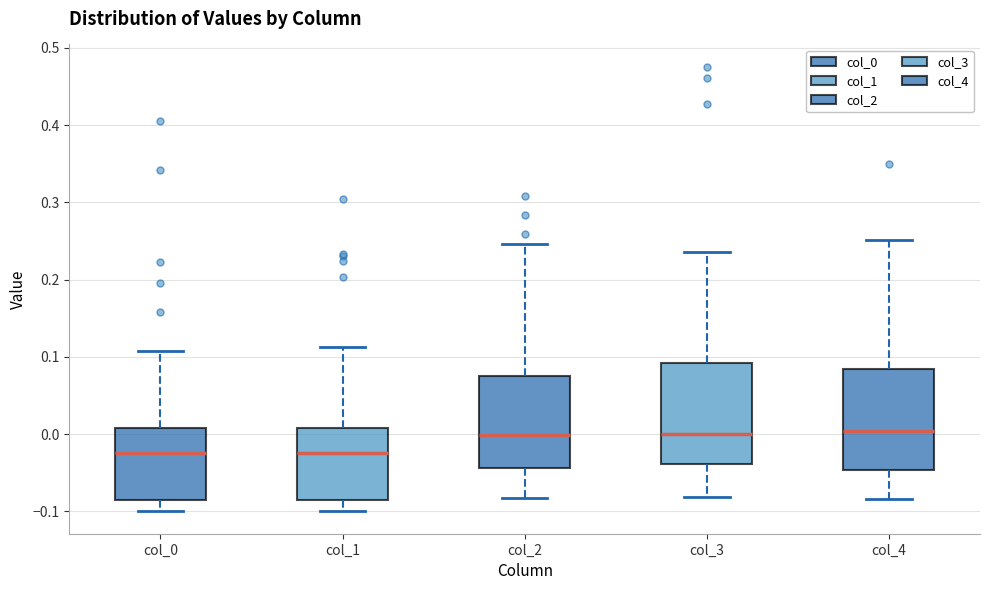

Reading left to right, transcribe this box plot: for each box, give where its median line is, the range the box spans, and where its two whiskers end, as read against the y-axis. The values are not printed on the chart, so give them approximately, as read against the axis.

col_0: median -0.02, box -0.09 to 0.01, whiskers -0.10 to 0.11
col_1: median -0.02, box -0.09 to 0.01, whiskers -0.10 to 0.11
col_2: median 0.00, box -0.04 to 0.07, whiskers -0.08 to 0.25
col_3: median 0.00, box -0.04 to 0.09, whiskers -0.08 to 0.24
col_4: median 0.00, box -0.05 to 0.09, whiskers -0.08 to 0.25